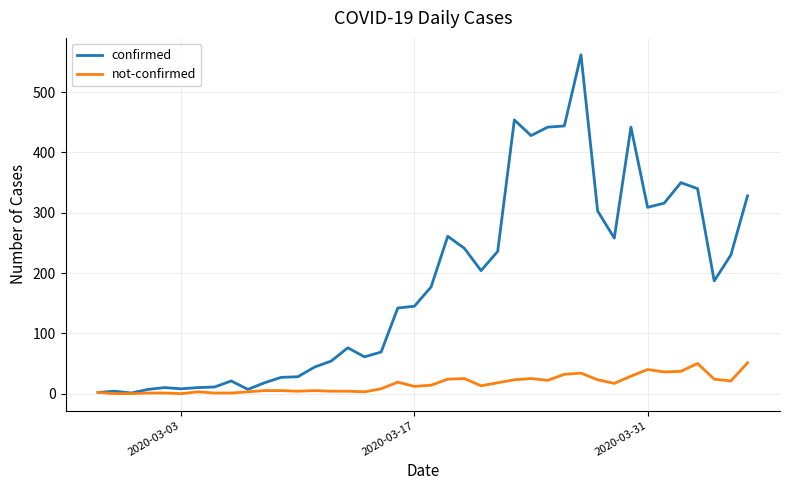

What is the maximum value for not-confirmed?

51